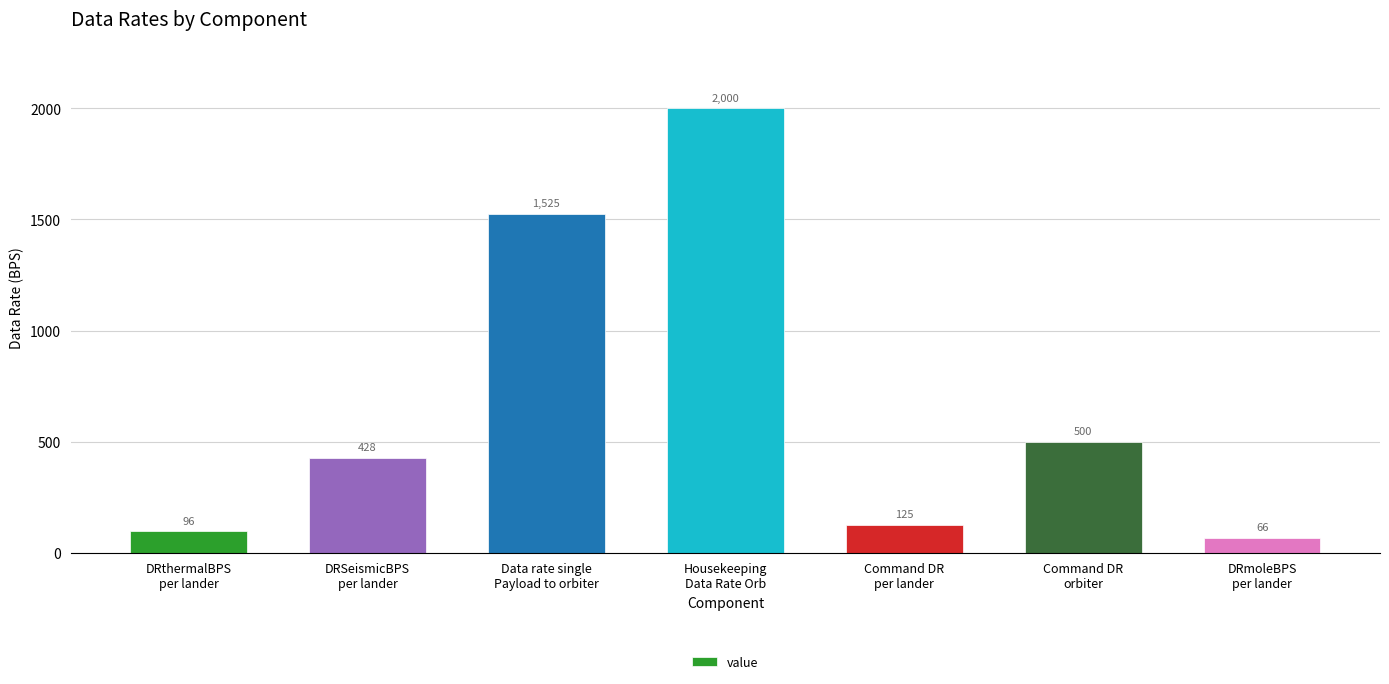

How many bars are there in total?

7